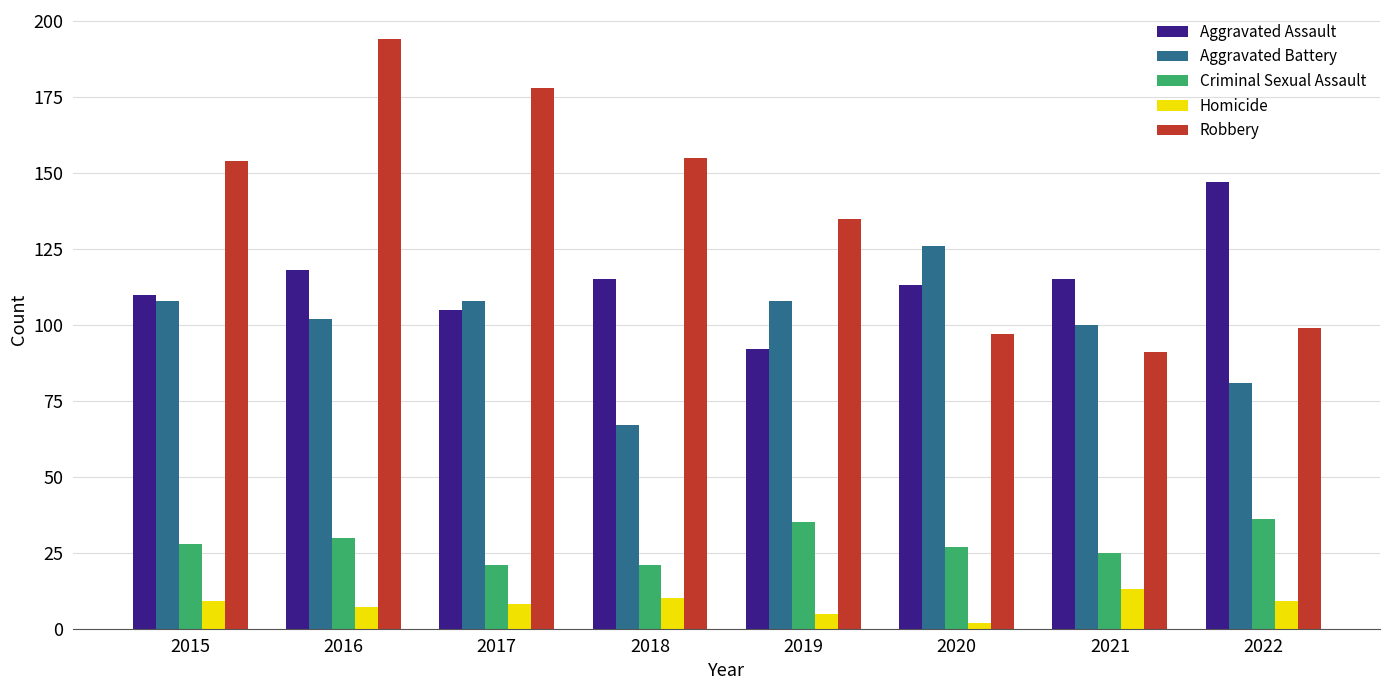

Reading left to right, transcribe all the data shown in this chart.

Aggravated Assault: 2015=110	2016=118	2017=105	2018=115	2019=92	2020=113	2021=115	2022=147
Aggravated Battery: 2015=108	2016=102	2017=108	2018=67	2019=108	2020=126	2021=100	2022=81
Criminal Sexual Assault: 2015=28	2016=30	2017=21	2018=21	2019=35	2020=27	2021=25	2022=36
Homicide: 2015=9	2016=7	2017=8	2018=10	2019=5	2020=2	2021=13	2022=9
Robbery: 2015=154	2016=194	2017=178	2018=155	2019=135	2020=97	2021=91	2022=99